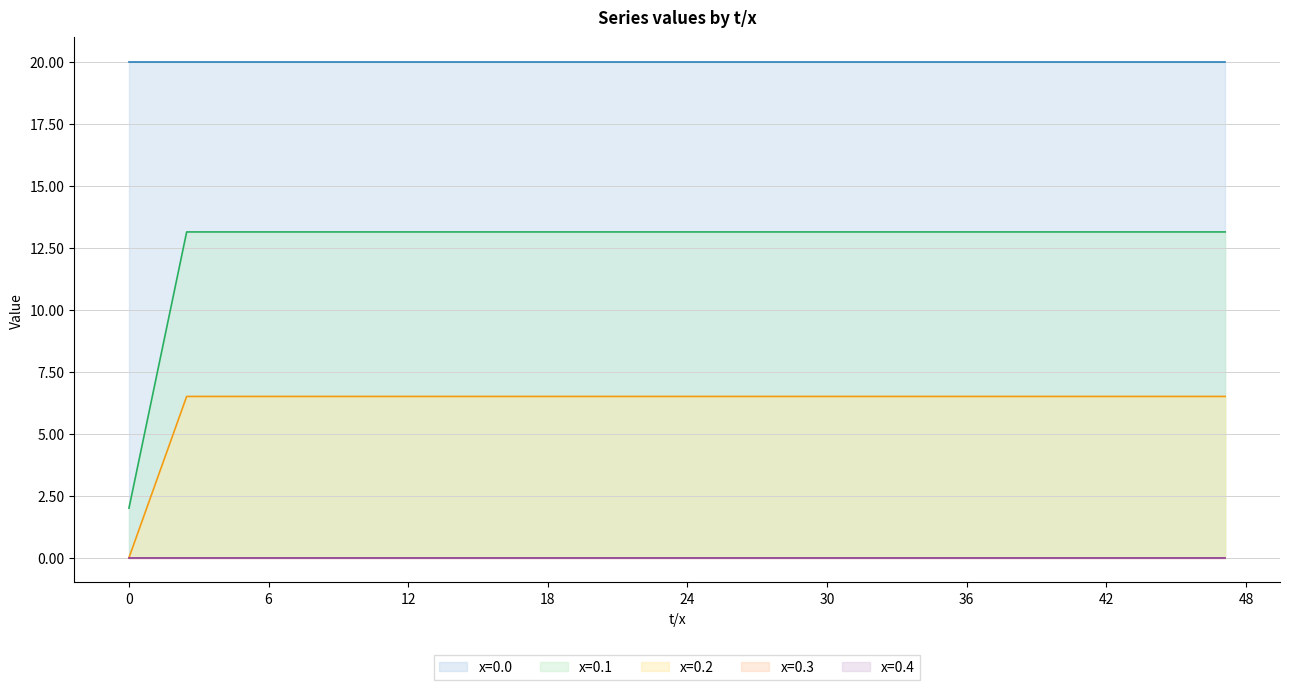

Rank the categories by x=0.4 value from highest to lowest.

0.0, 2.479235078230636, 4.958470156461273, 7.437705234691909, 9.916940312922545, 12.39617539115318, 14.87541046938382, 17.35464554761446, 19.83388062584509, 22.31311570407573, 24.79235078230637, 27.27158586053701, 29.75082093876764, 32.23005601699828, 34.70929109522891, 37.18852617345955, 39.66776125169019, 42.14699632992082, 44.62623140815146, 47.1054664863821